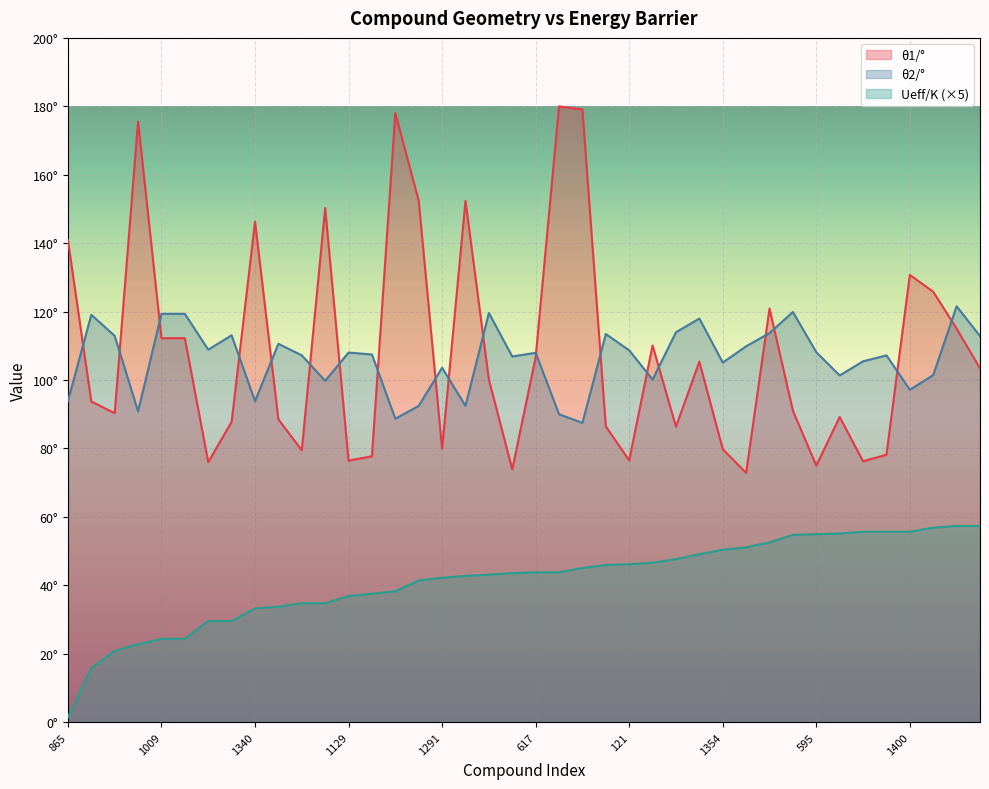

True or false: Ueff/K has more than 2 points higher than both neighbors.

False